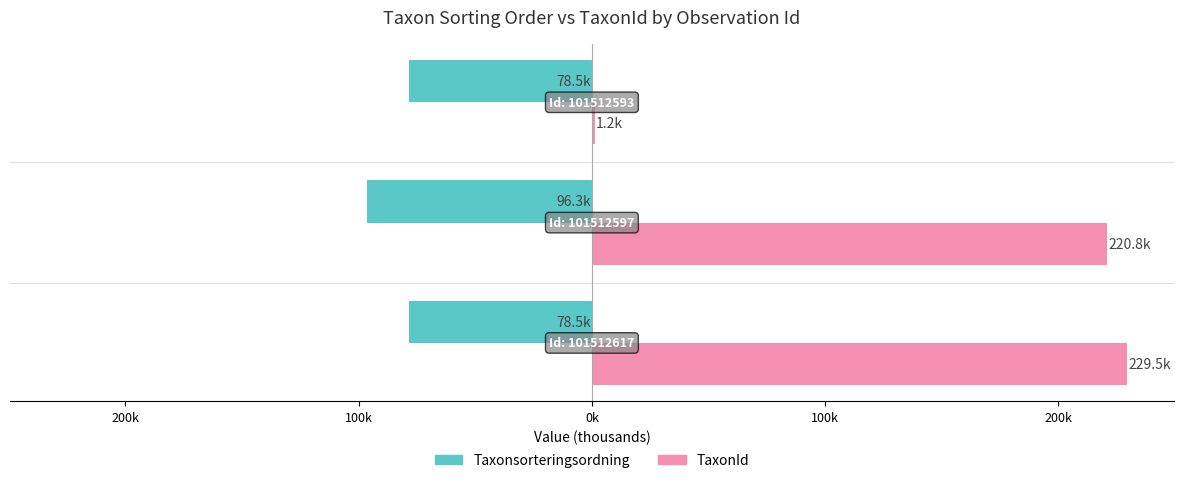

What are all the series names shown in the legend?

Taxonsorteringsordning, TaxonId